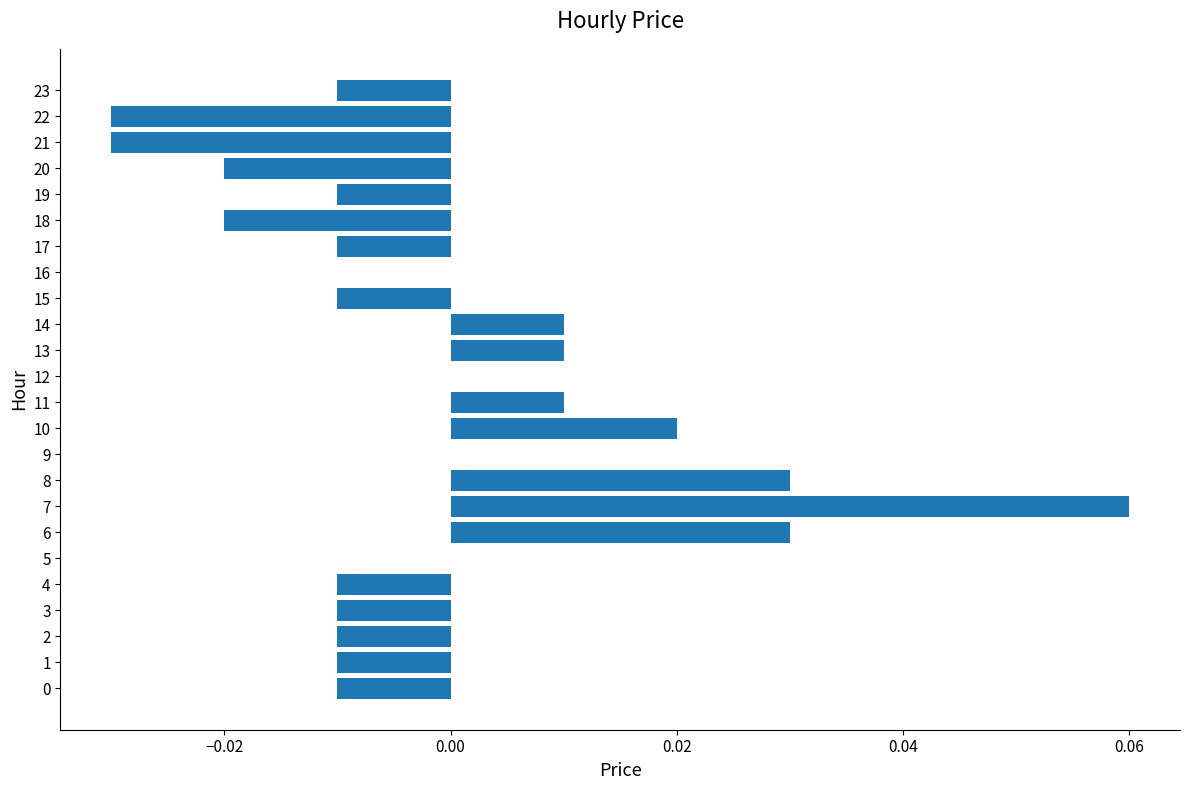

Is it true that the value at 20 is -0.0?

True